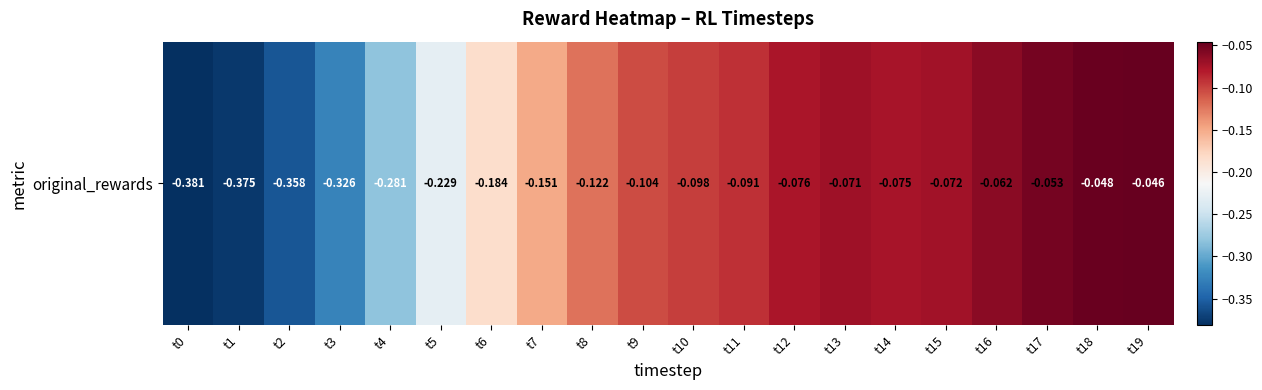

Which category has the lowest value across all series?

t0